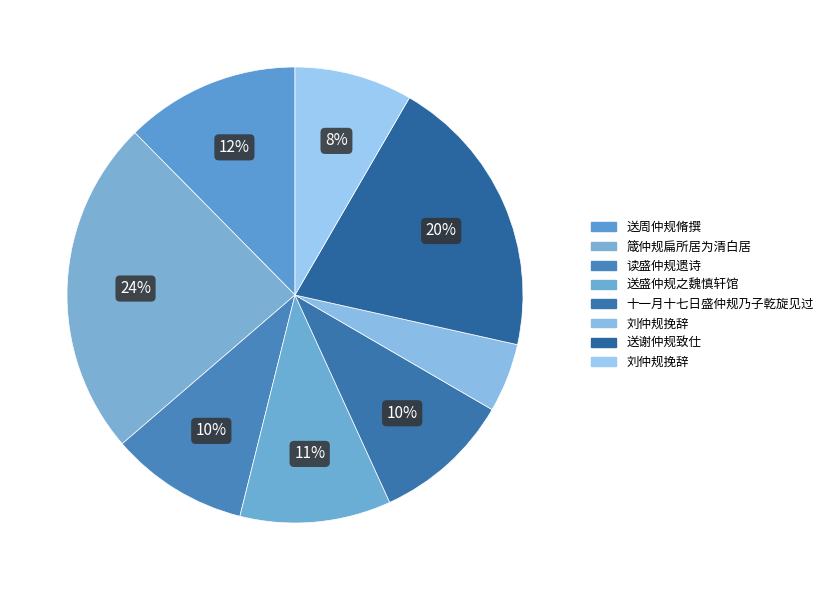

How many segments does this pie chart have?

8